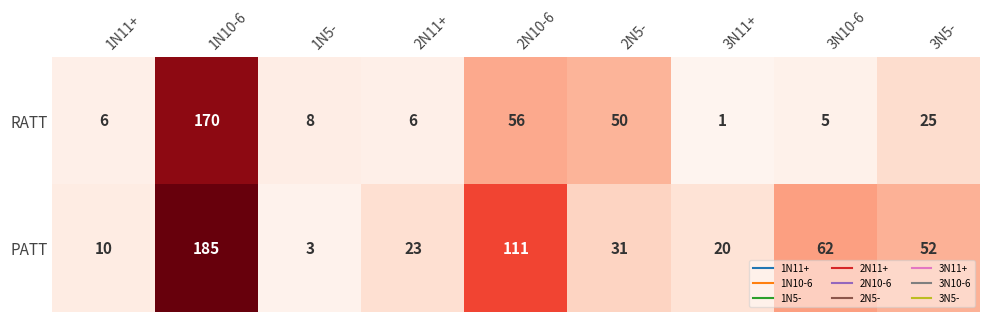

Which series has the widest spread of values?

PATT